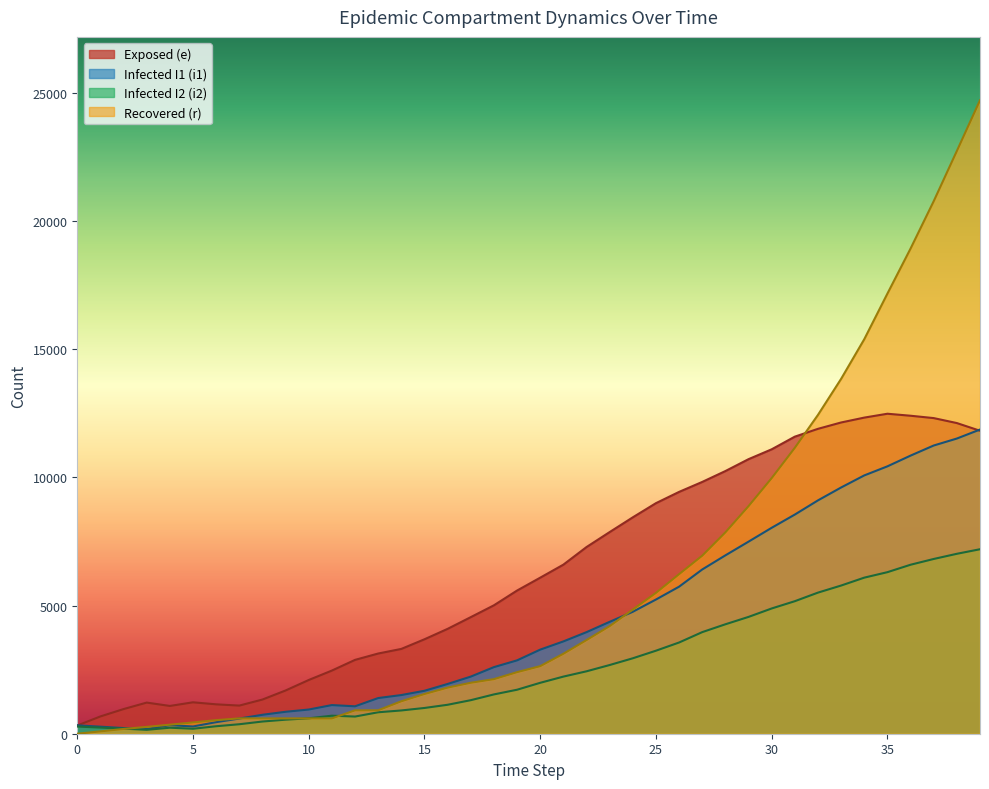

Rank the series by their maximum value, from lowest to highest.

Infected I2 (i2), Infected I1 (i1), Exposed (e), Recovered (r)